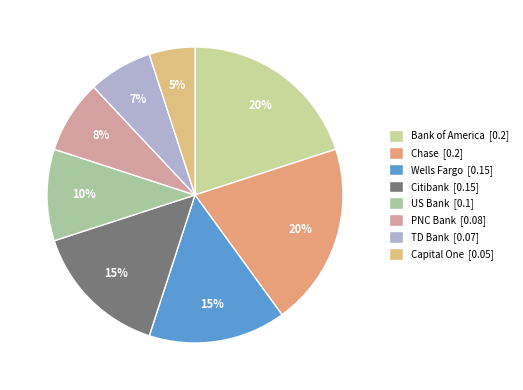

The Bank of America slice represents 35% of the pie. True or false?

False